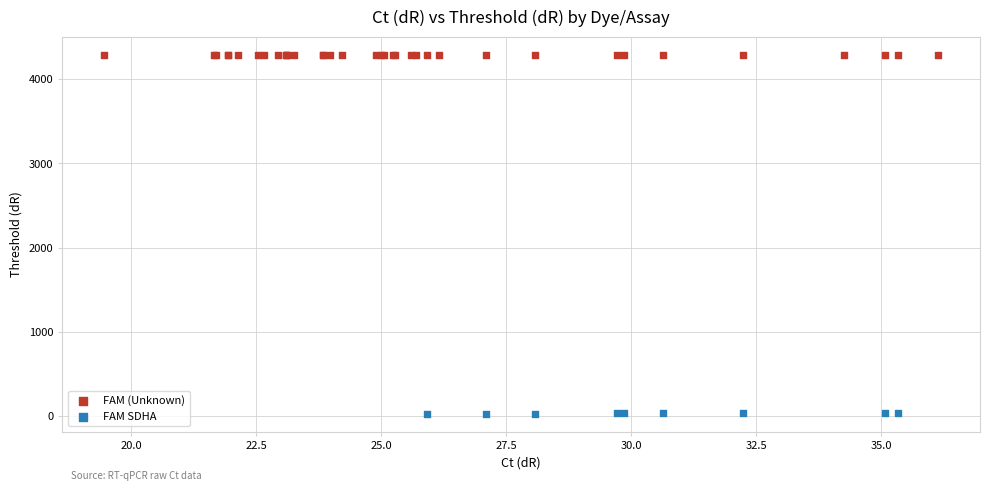

Which series contains the lowest Y value?

FAM SDHA